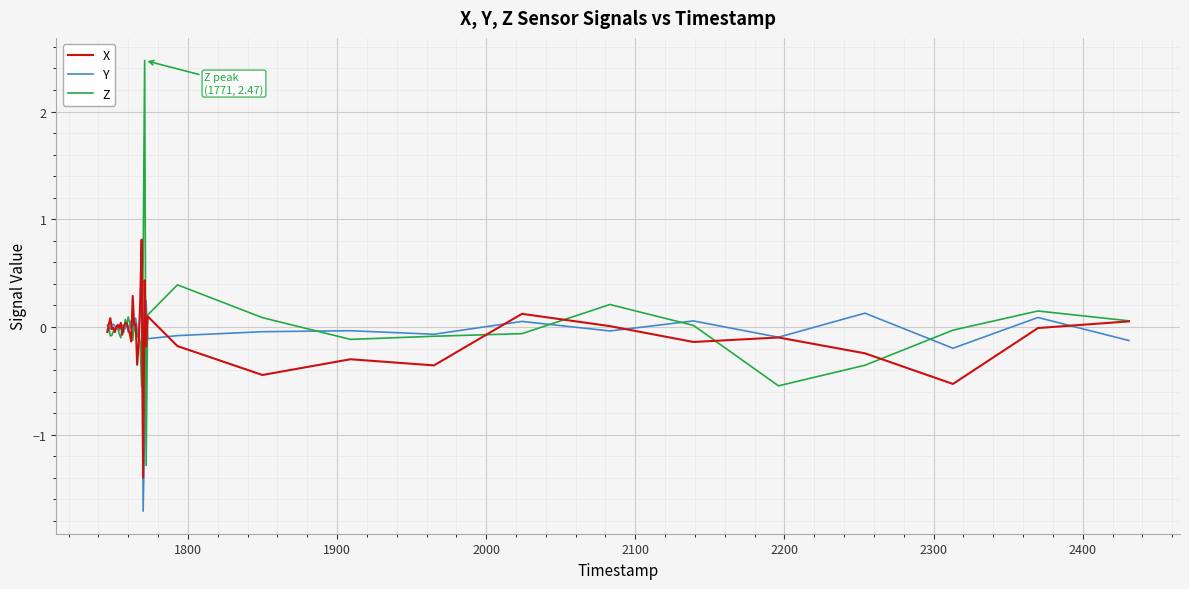

What is the maximum value for X?

0.8